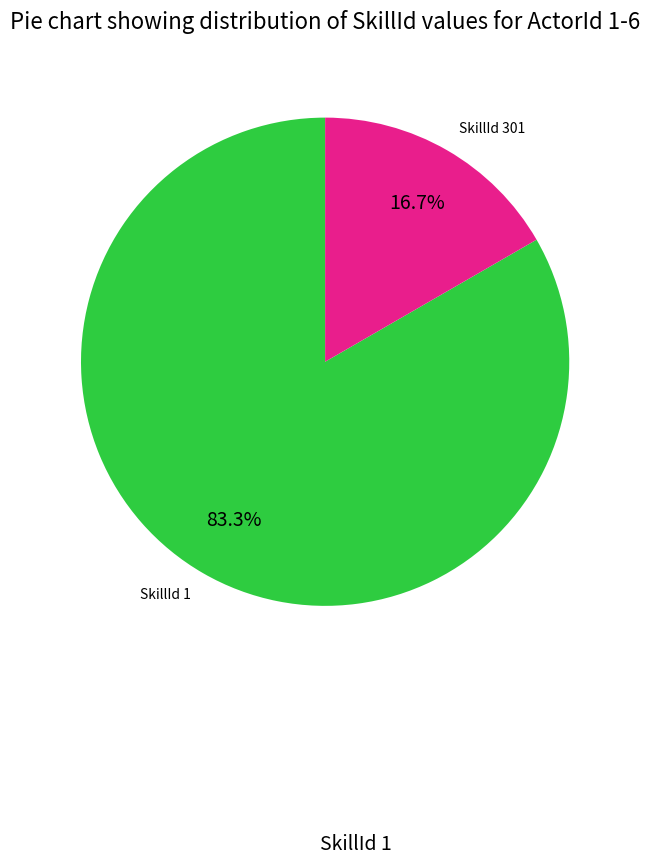

Count the number of slices in the pie.

2